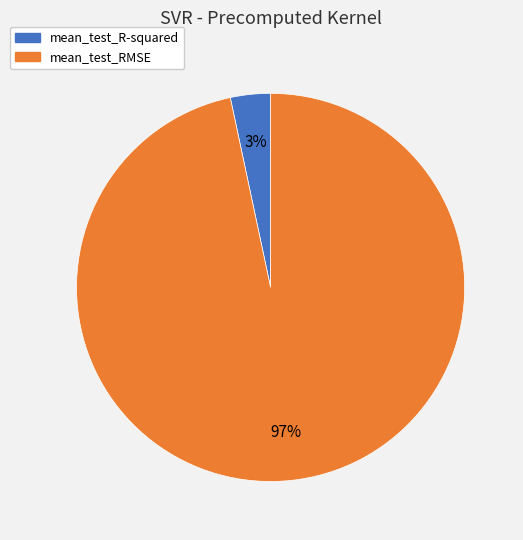

Which category accounts for the majority?

mean_test_RMSE